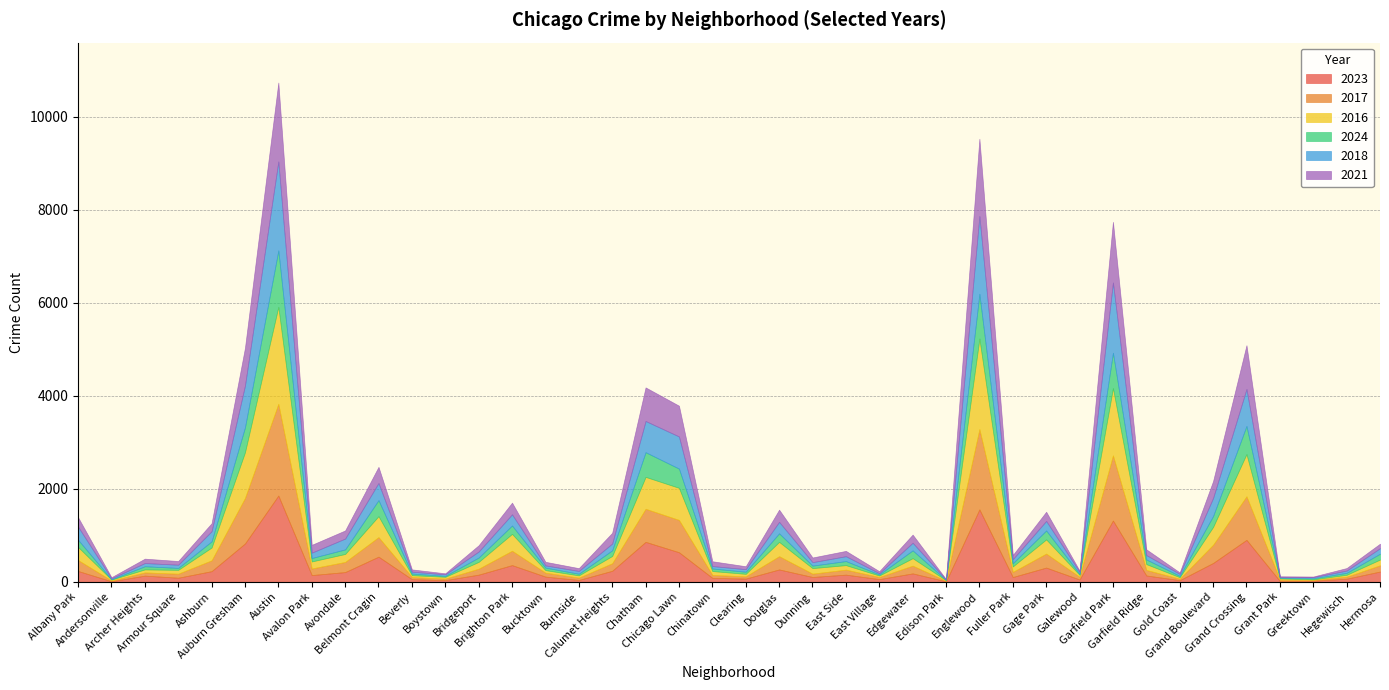

At which label is 2021 closest to 850?

Auburn Gresham